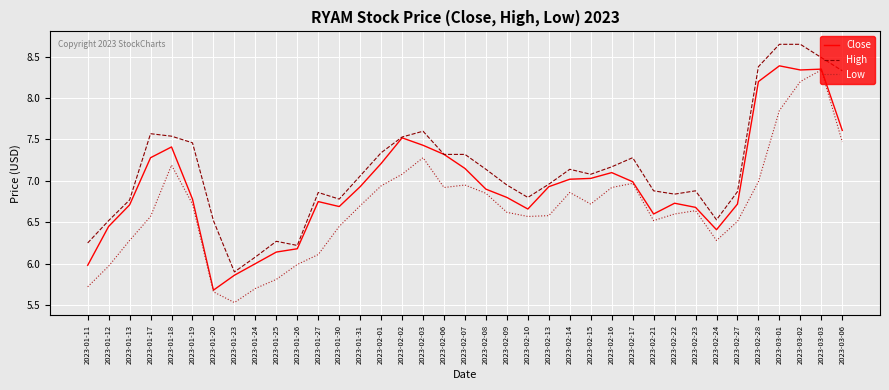

What position from the right is 2023-01-20?

31